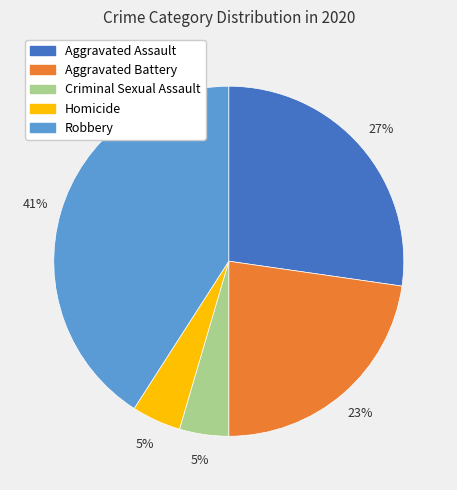

To the nearest percent, what is the difference between the largest and smallest slice percentages?

36%